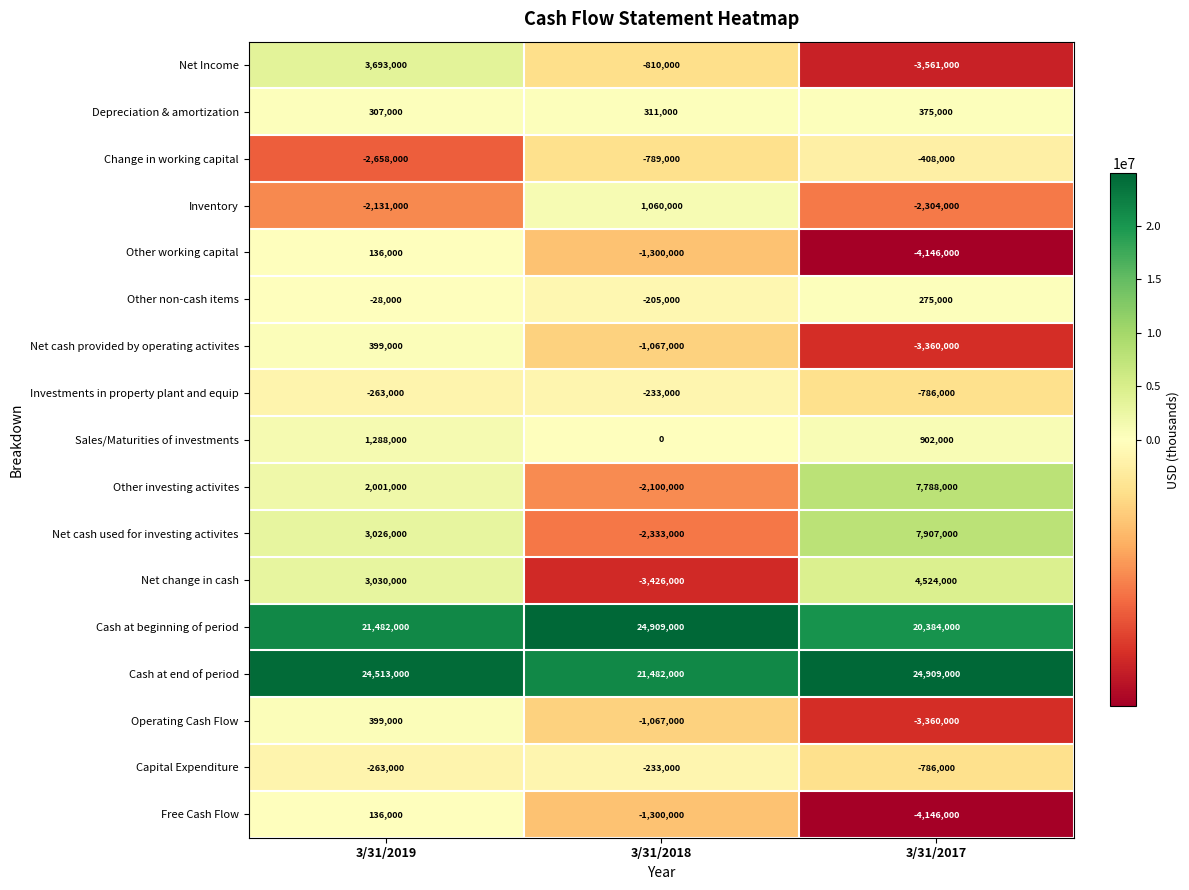

Count the number of data series in this chart.

17